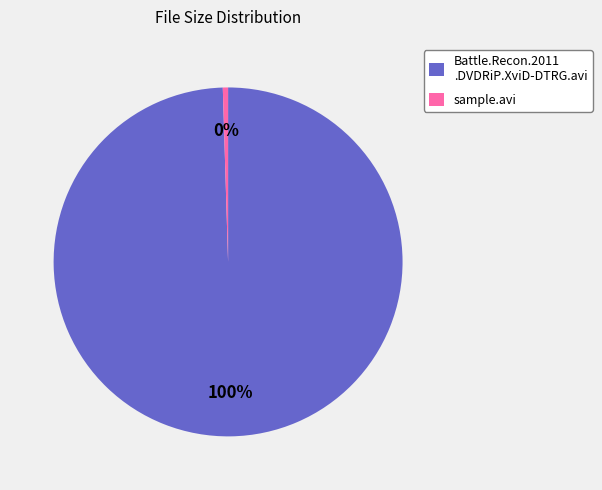

What is the majority slice?

Battle.Recon.2011 .DVDRiP.XviD-DTRG.avi